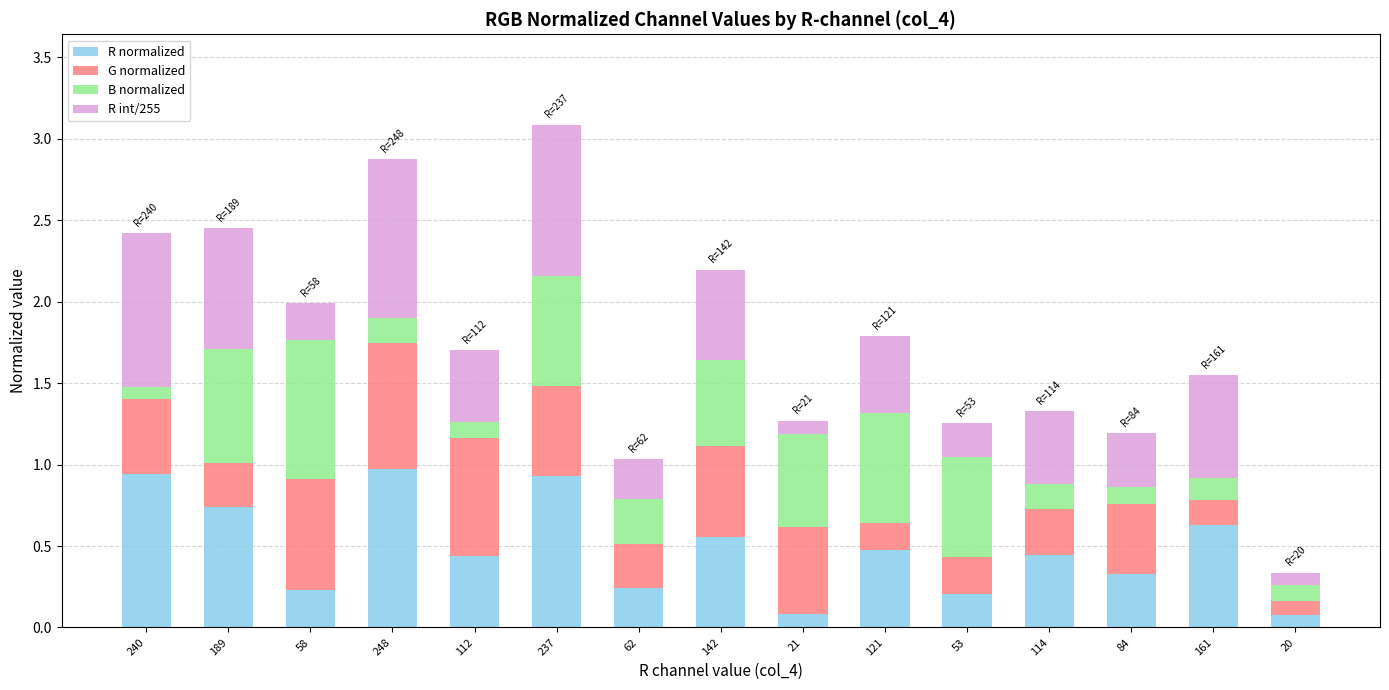

What is the total value across all series at 112?

1.7